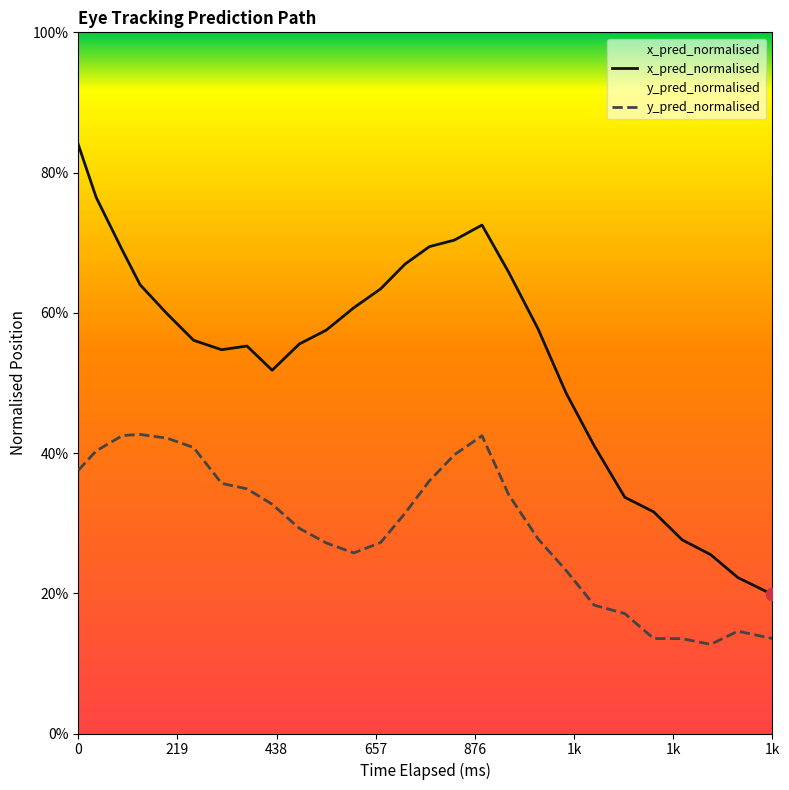

Which series has the largest total across all categories?

x_pred_normalised